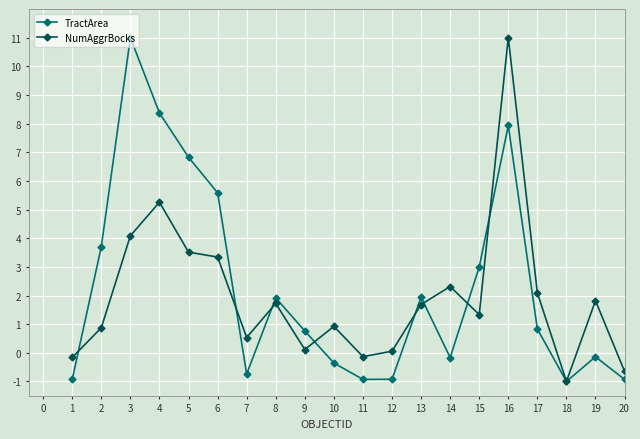

Where is the first local minimum for TractArea?

7